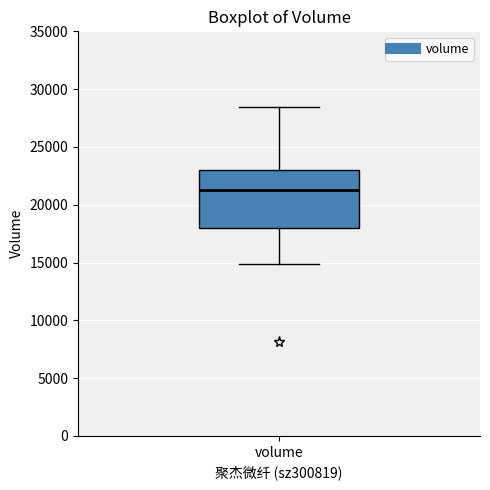

Read this box plot against the y-axis: the position of the median line, the range covered by the box, and the ends of both whiskers. The values are not printed on the chart, so give them approximately, as read against the axis.

median 21500, box 18000 to 23000, whiskers 15000 to 28500